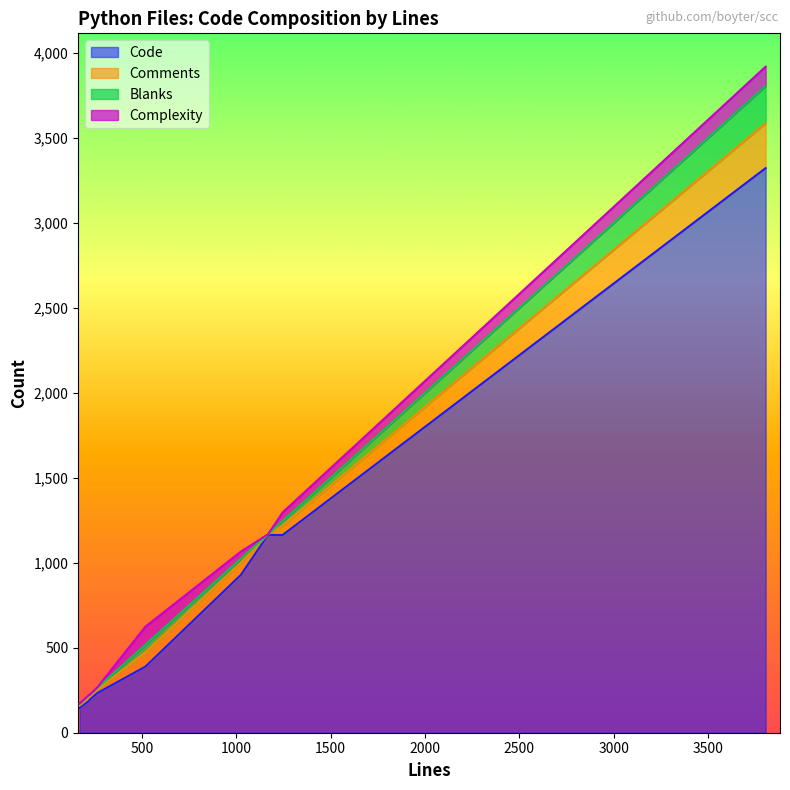

True or false: Code and Comments cross at least once.

False